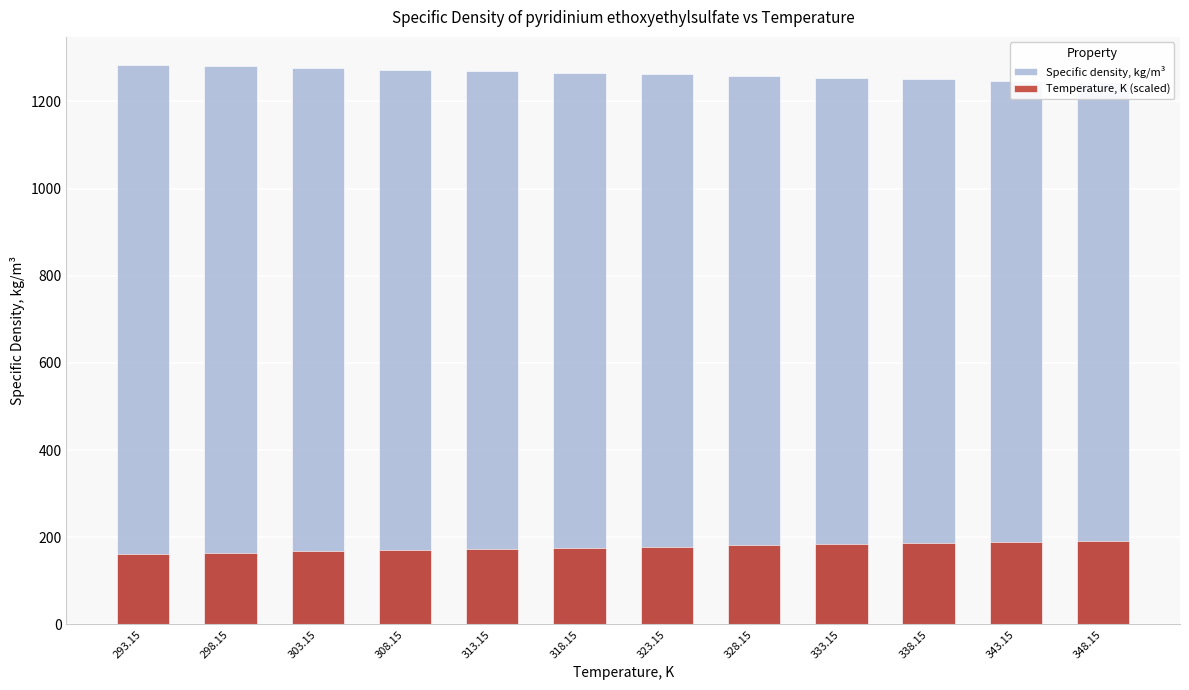

Reading left to right, extract all data points from this chart.

Specific density, kg/m³: 1284.0	1281.0	1277.0	1273.0	1270.0	1266.0	1262.0	1259.0	1255.0	1251.0	1248.0	1244.0
Temperature, K (scaled): 162.2	164.9	167.7	170.5	173.2	176.0	178.8	181.5	184.3	187.1	189.8	192.6